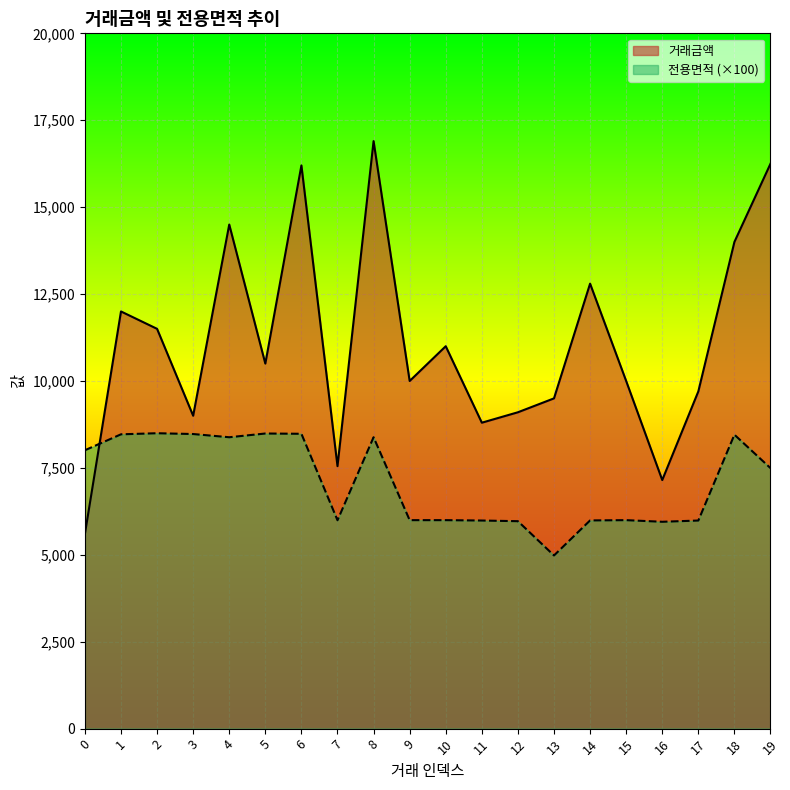

Between which two adjacent categories do 거래금액 and 전용면적 first intersect?

0 and 1